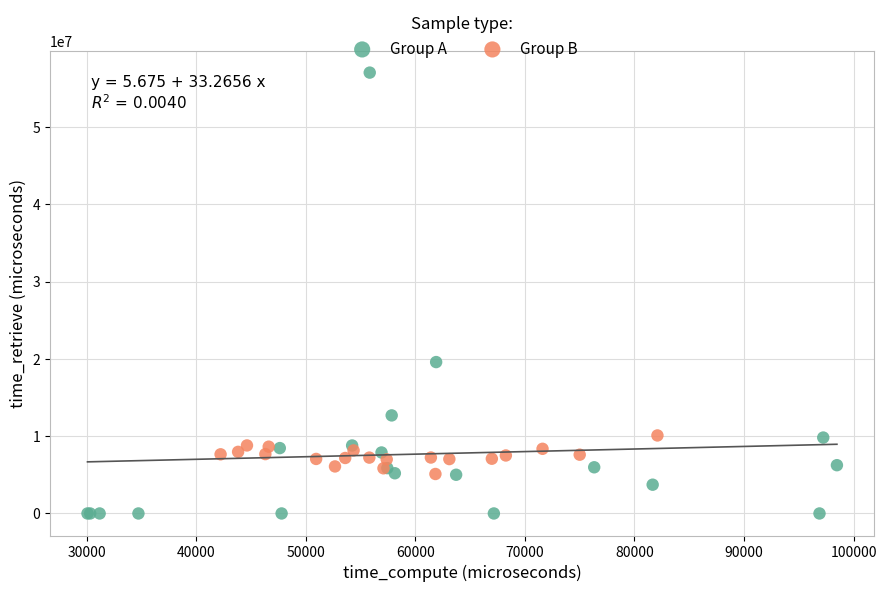

Which series reaches the minimum Y coordinate?

Group A